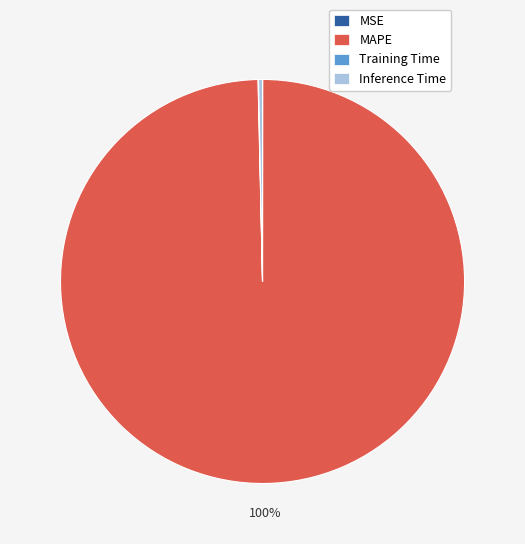

Which category has the biggest portion of the pie?

MAPE